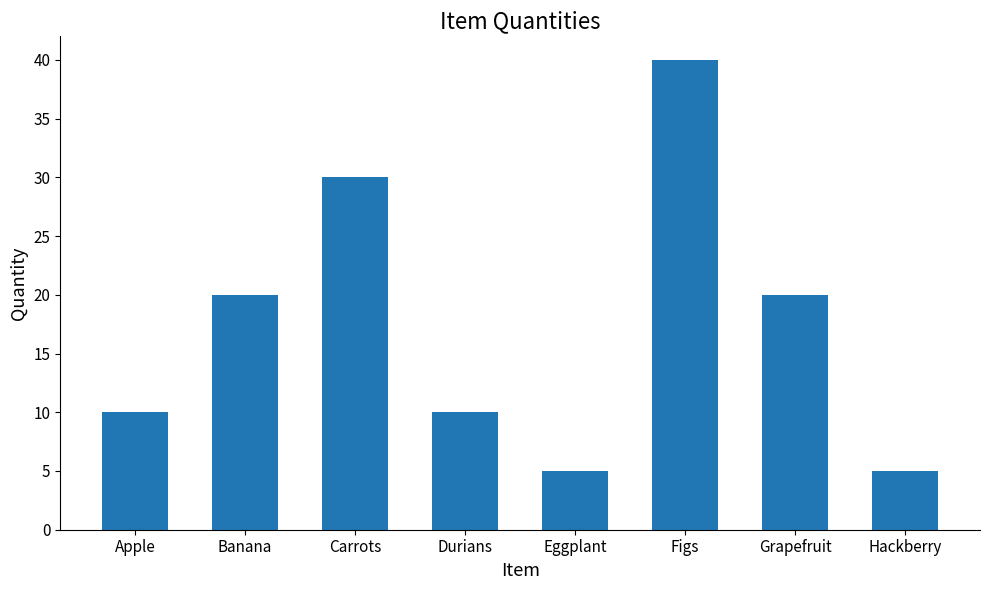

What is the label of the 5th bar from the left?

Eggplant